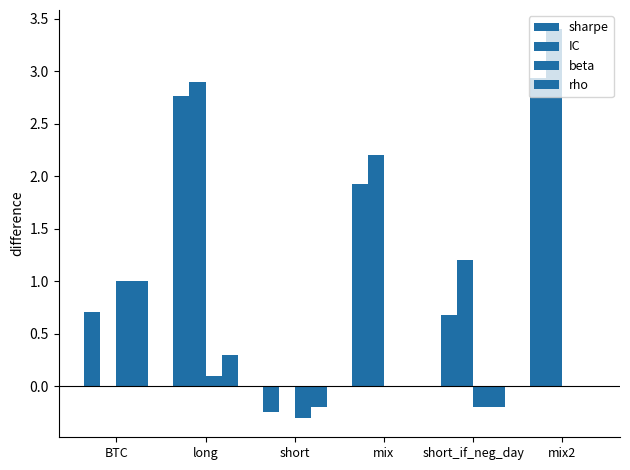

What is the minimum value for beta?

-0.3